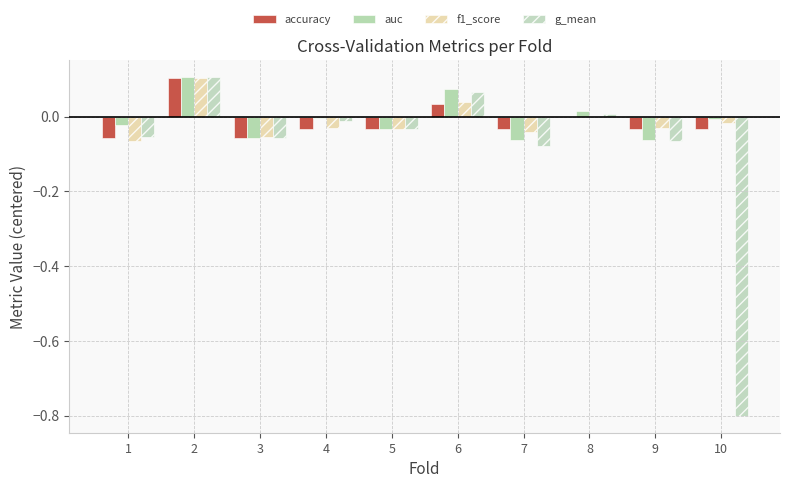

Reading left to right, list all the values displayed in this chart.

accuracy: -0.1	0.1	-0.1	-0.0	-0.0	0.0	-0.0	0.0	-0.0	-0.0
auc: -0.0	0.1	-0.1	-0.0	-0.0	0.1	-0.1	0.0	-0.1	-0.0
f1_score: -0.1	0.1	-0.1	-0.0	-0.0	0.0	-0.0	0.0	-0.0	-0.0
g_mean: -0.1	0.1	-0.1	-0.0	-0.0	0.1	-0.1	0.0	-0.1	-0.8